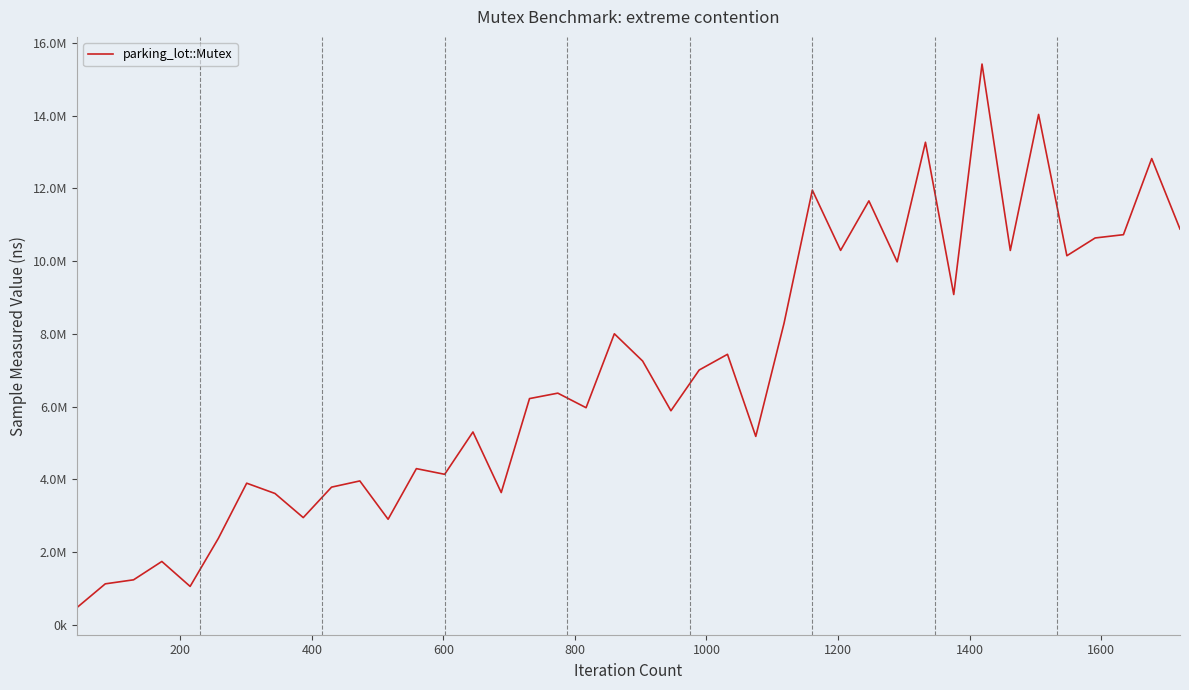

Does the chart have visible grid lines?

No